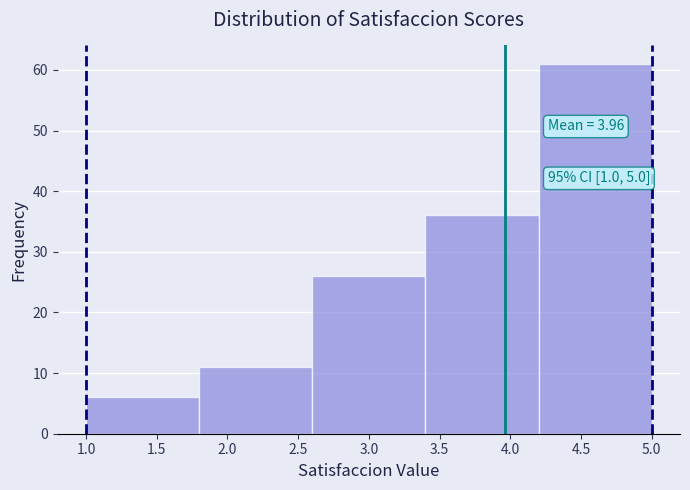

Over which range of the x-axis is the bar tallest?

4.2 to 5.0